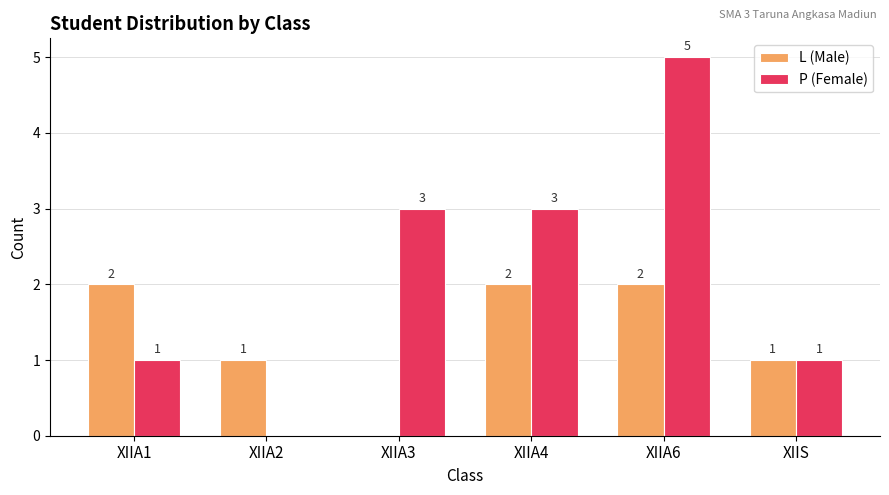

Reading left to right, what are all the values shown in this chart?

L (Male): 2	1	0	2	2	1
P (Female): 1	0	3	3	5	1